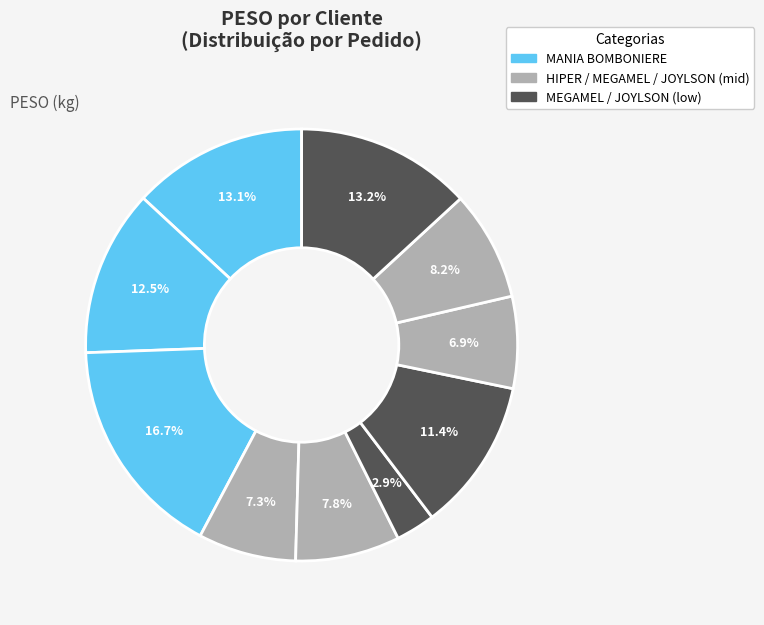

How many slices are in this pie chart?

10